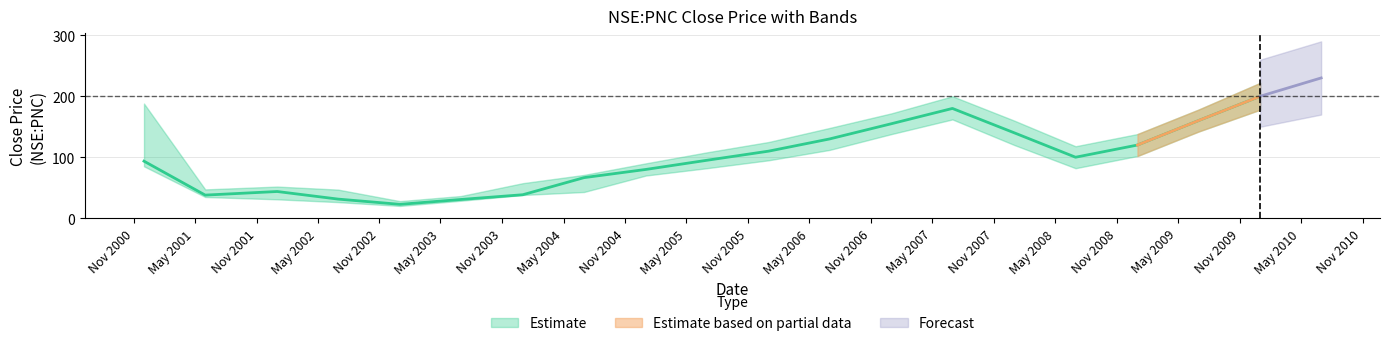

Read the Estimate_low value at 2006-01-01.

95.0